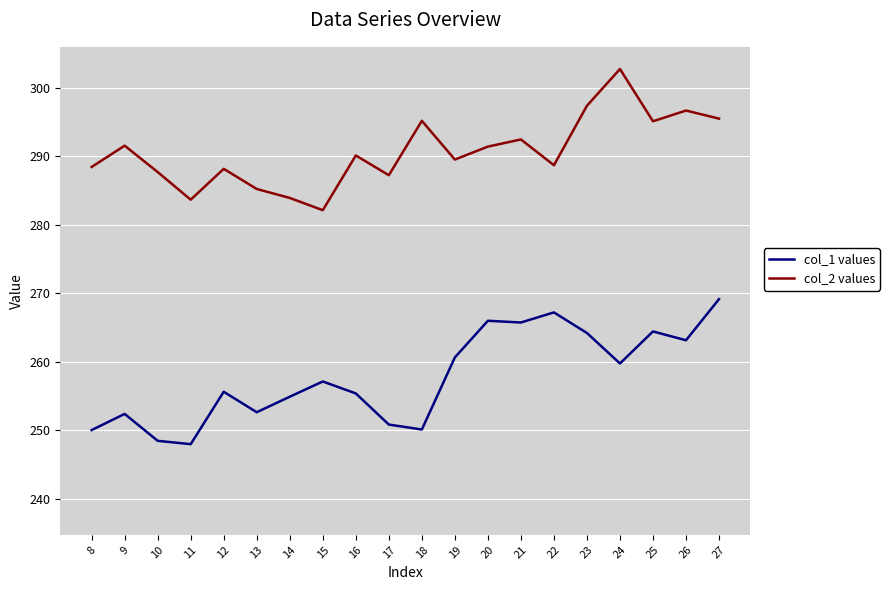

What is the total value across all series at 19?

550.1